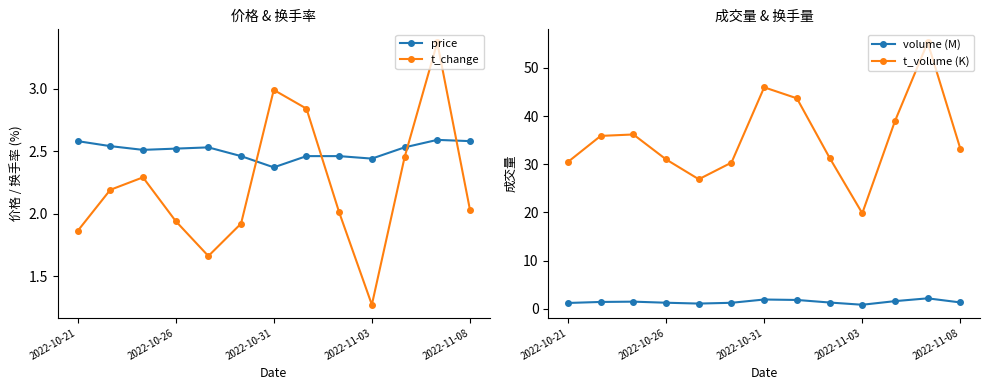

True or false: t_change has a value of 1.6 at 2022-10-31.

False